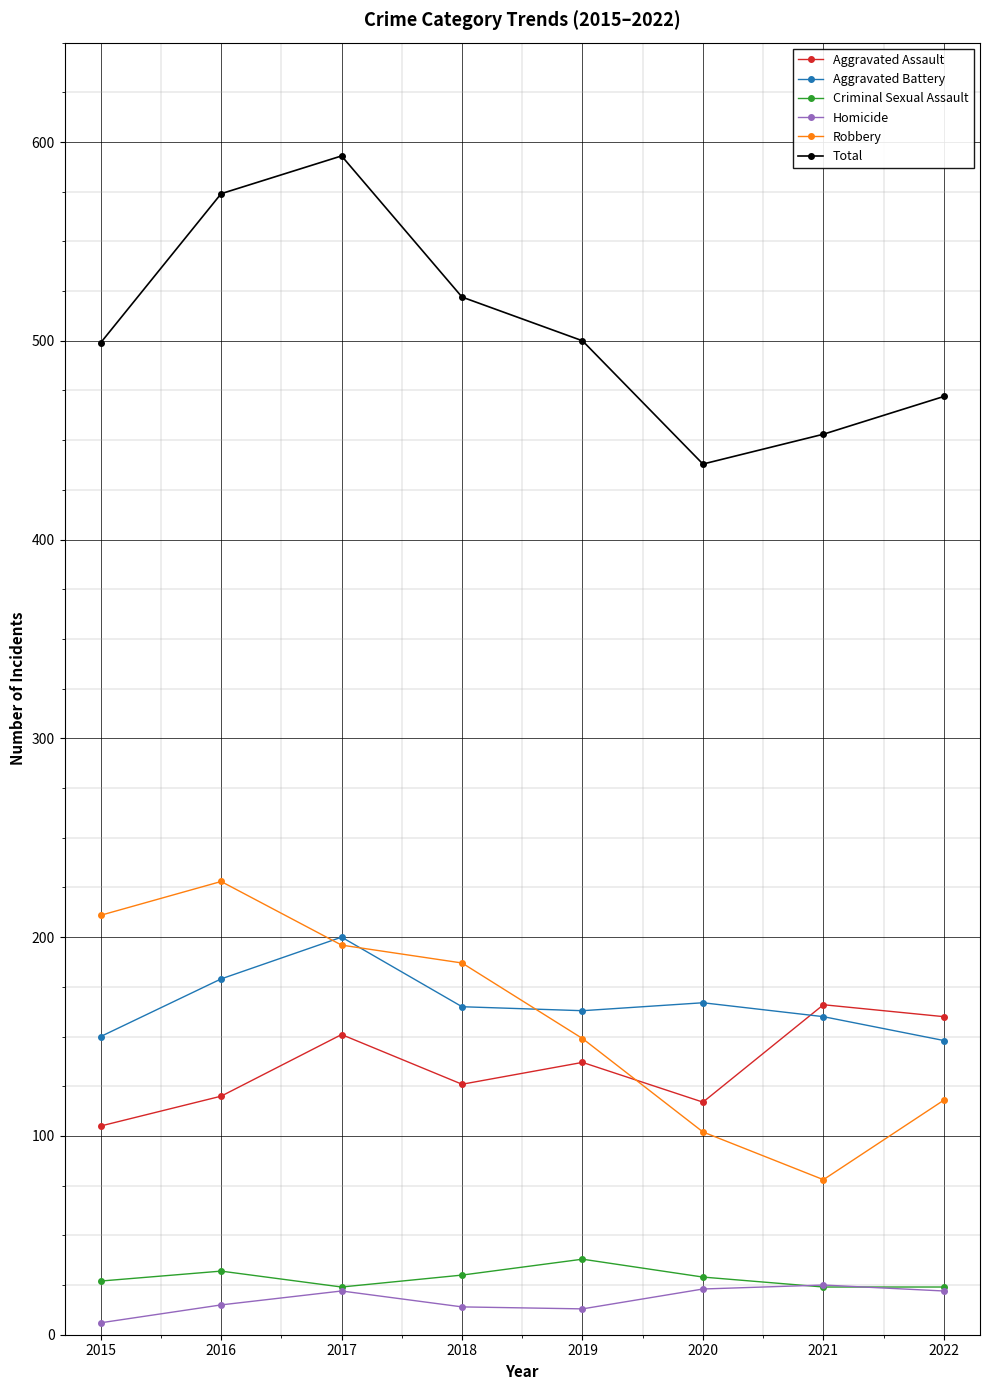

True or false: Robbery and Homicide intersect in this chart.

False